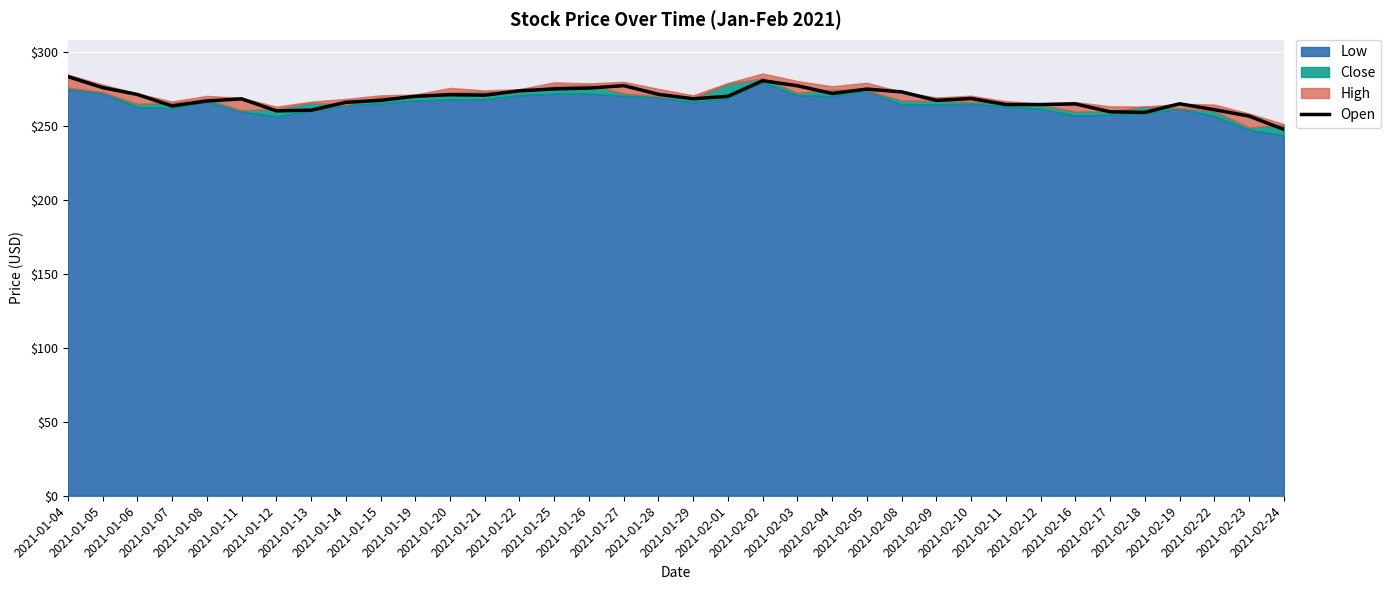

Reading left to right, list all the values displayed in this chart.

2021-01-04=283.1	2021-01-05=275.7	2021-01-06=271.0	2021-01-07=263.3	2021-01-08=266.6	2021-01-11=268.1	2021-01-12=260.0	2021-01-13=260.4	2021-01-14=265.7	2021-01-15=267.1	2021-01-19=269.8	2021-01-20=270.9	2021-01-21=270.5	2021-01-22=273.5	2021-01-25=274.8	2021-01-26=275.3	2021-01-27=277.0	2021-01-28=271.1	2021-01-29=268.1	2021-02-01=269.8	2021-02-02=280.3	2021-02-03=276.9	2021-02-04=271.7	2021-02-05=274.6	2021-02-08=272.8	2021-02-09=267.0	2021-02-10=268.3	2021-02-11=264.2	2021-02-12=264.2	2021-02-16=264.6	2021-02-17=259.3	2021-02-18=258.9	2021-02-19=264.7	2021-02-22=260.8	2021-02-23=256.4	2021-02-24=247.4